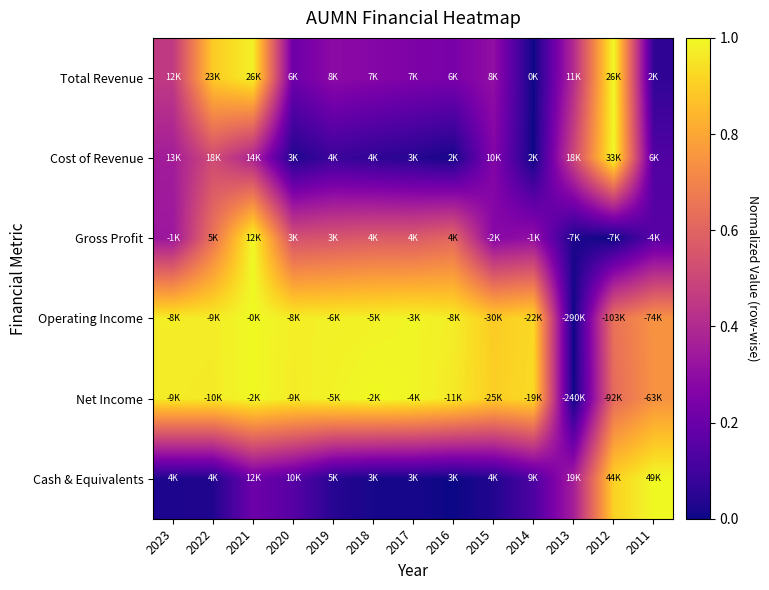

Reading right to left, what are all the values shown in this chart?

Total Revenue: 2011=0.1	2012=1.0	2013=0.4	2014=0.0	2015=0.3	2016=0.2	2017=0.3	2018=0.3	2019=0.3	2020=0.2	2021=1.0	2022=0.9	2023=0.5
Cost of Revenue: 2011=0.1	2012=1.0	2013=0.5	2014=0.0	2015=0.3	2016=0.0	2017=0.0	2018=0.1	2019=0.1	2020=0.0	2021=0.4	2022=0.5	2023=0.4
Gross Profit: 2011=0.2	2012=0.0	2013=0.0	2014=0.3	2015=0.3	2016=0.6	2017=0.6	2018=0.6	2019=0.6	2020=0.5	2021=1.0	2022=0.7	2023=0.3
Operating Income: 2011=0.7	2012=0.6	2013=0.0	2014=0.9	2015=0.9	2016=1.0	2017=1.0	2018=1.0	2019=1.0	2020=1.0	2021=1.0	2022=1.0	2023=1.0
Net Income: 2011=0.7	2012=0.6	2013=0.0	2014=0.9	2015=0.9	2016=1.0	2017=1.0	2018=1.0	2019=1.0	2020=1.0	2021=1.0	2022=1.0	2023=1.0
Cash & Equivalents: 2011=1.0	2012=0.9	2013=0.4	2014=0.1	2015=0.0	2016=0.0	2017=0.0	2018=0.0	2019=0.0	2020=0.2	2021=0.2	2022=0.0	2023=0.0